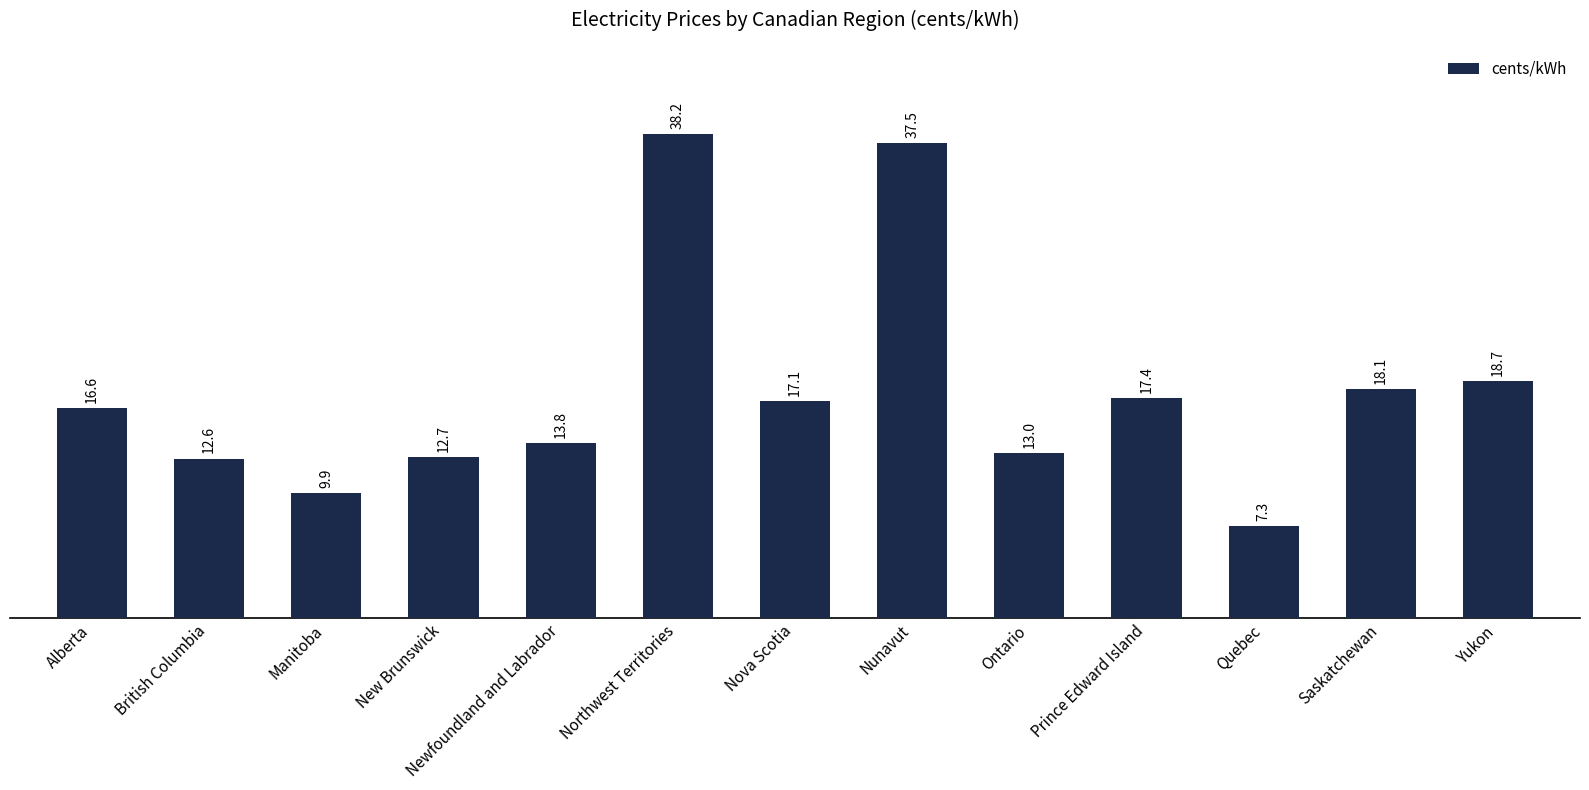

What position from the right is Saskatchewan?

2